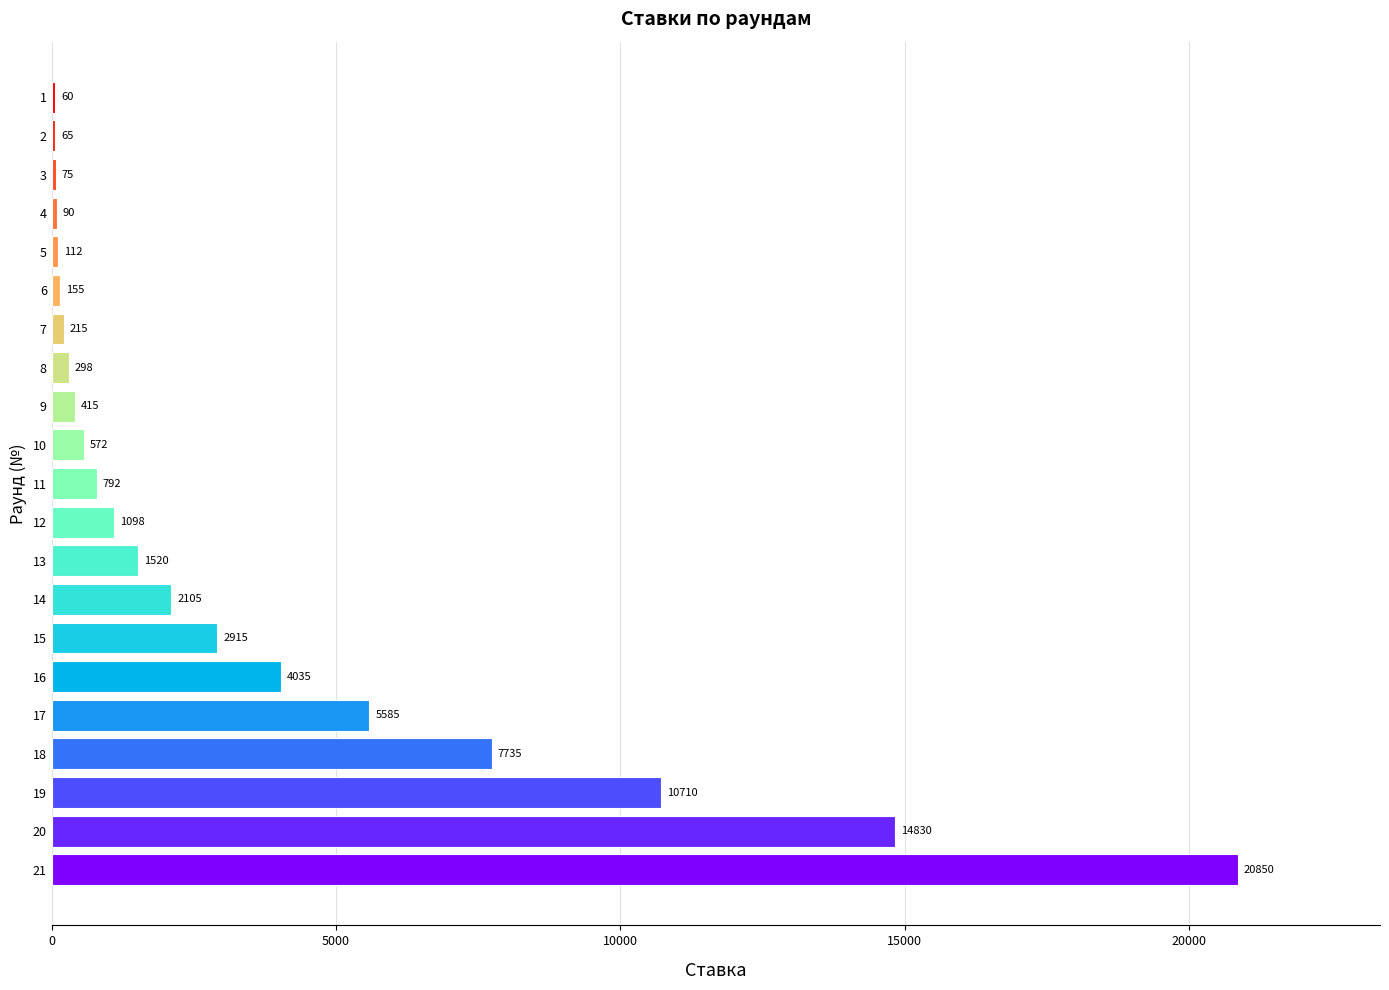

What is the maximum value shown in the chart?

20850